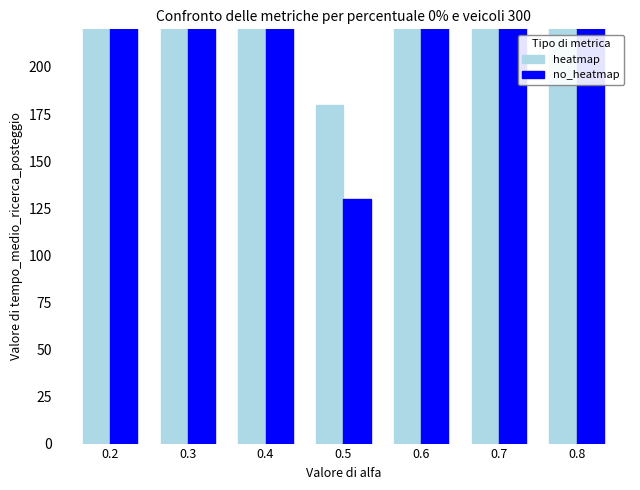

What are all the series names shown in the legend?

heatmap, no_heatmap